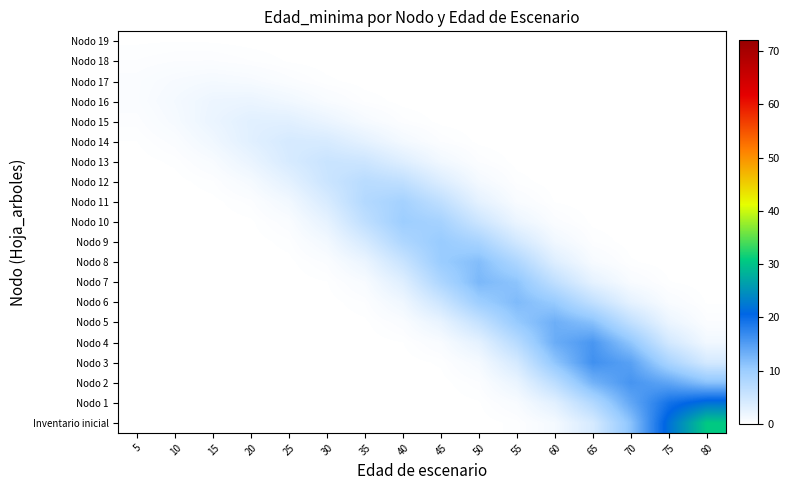

What is the total value across all series at 80?

70.2